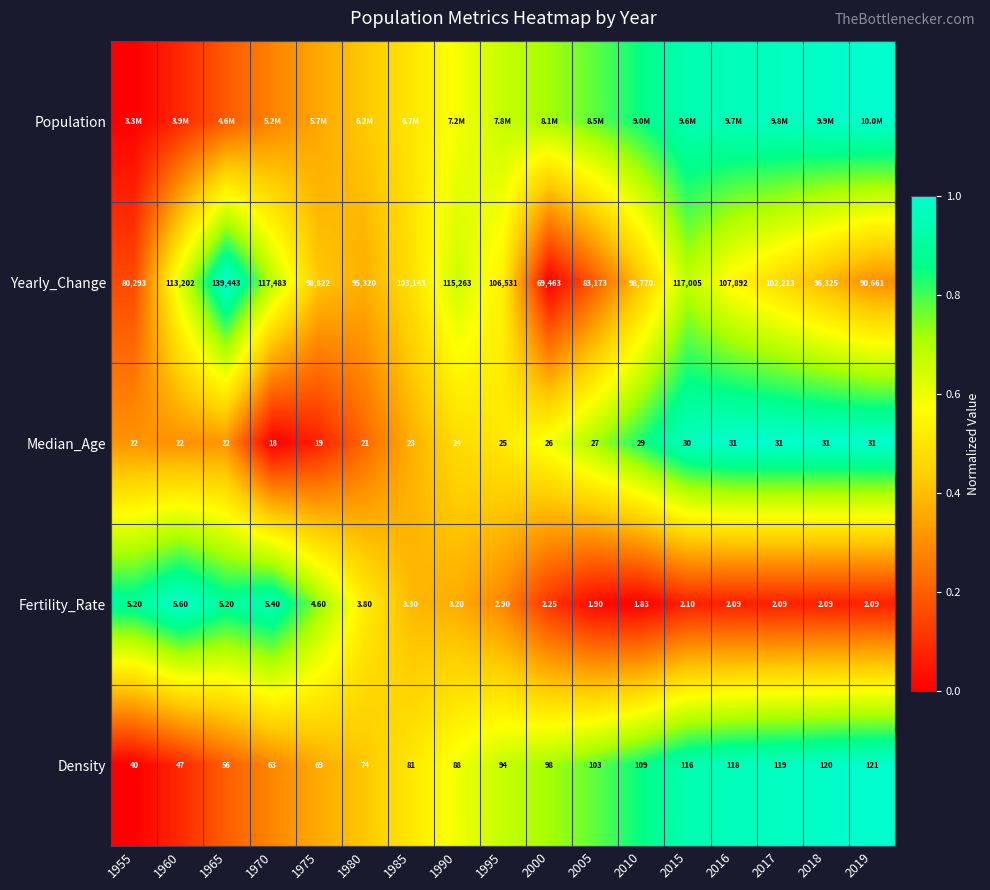

What is the total value across all series at 1985?

2.2